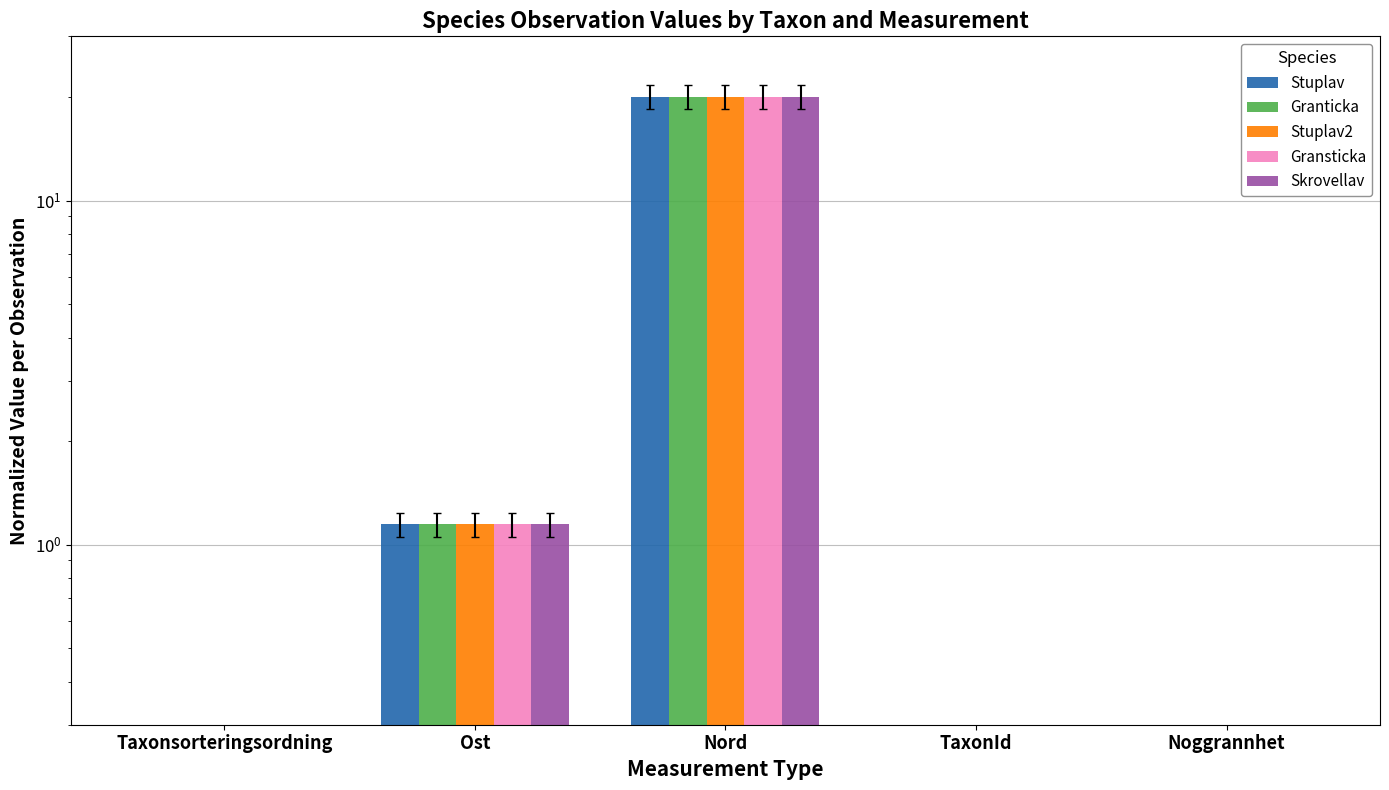

What is the sum of all Granticka values?

21.4